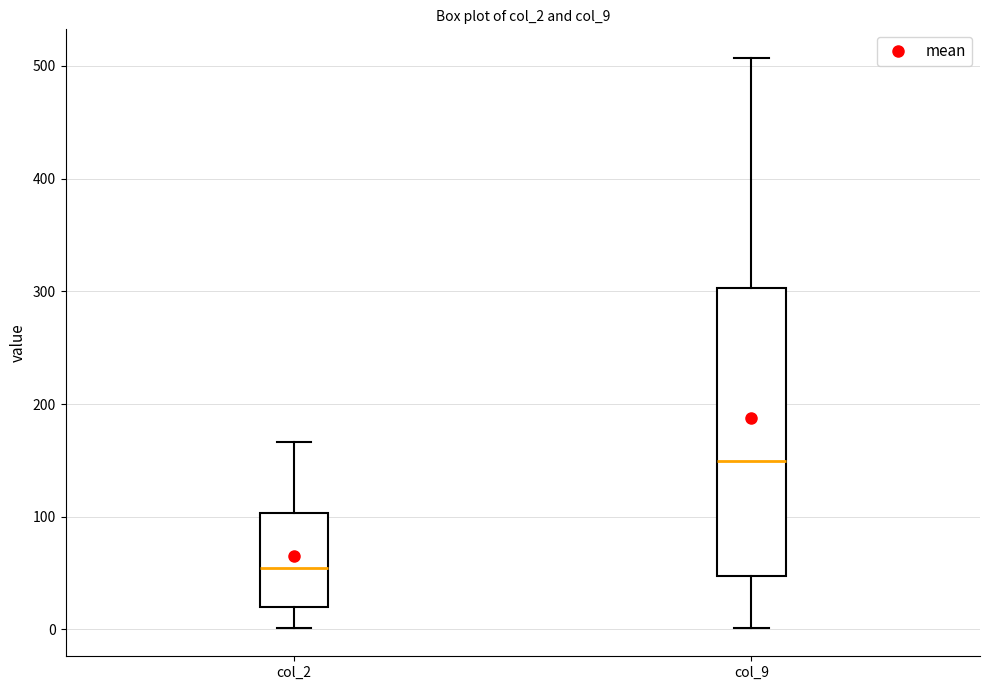

Which box has the highest median line?

col_9